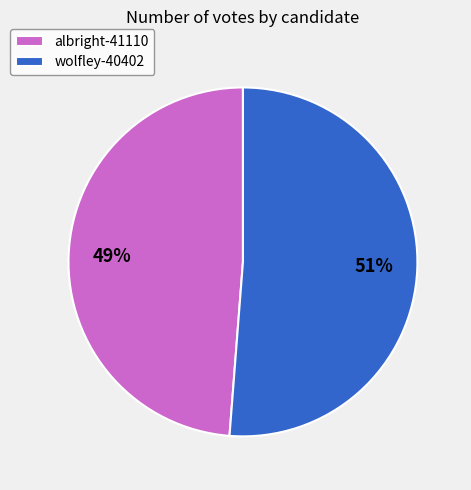

Is there any slice that represents more than half of the pie?

Yes